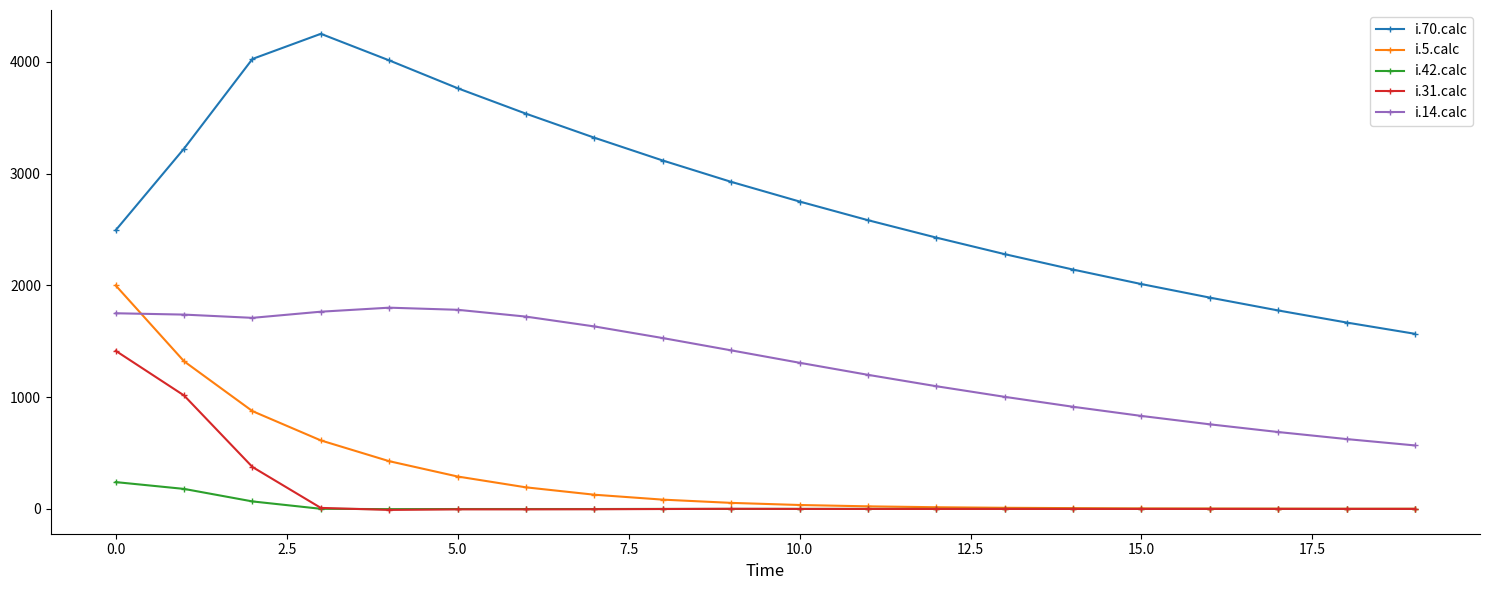

True or false: i.14.calc and i.70.calc intersect in this chart.

False